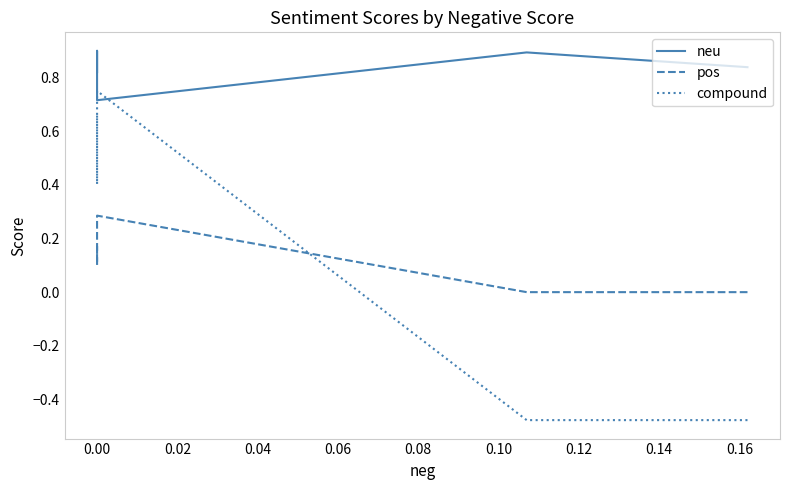

How many categories are shown in the chart?

7